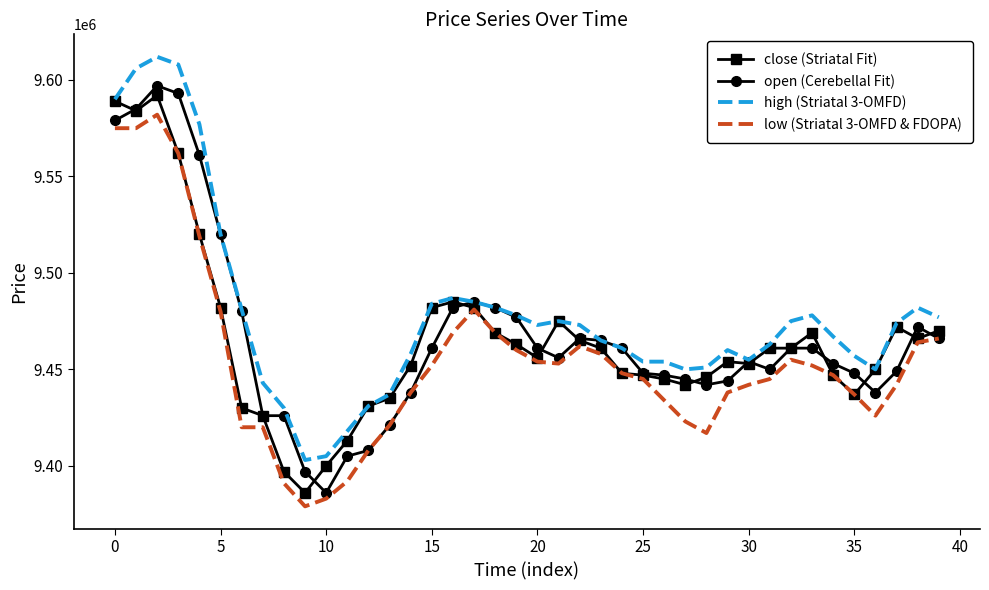

What is the maximum value shown in the chart?

9612000